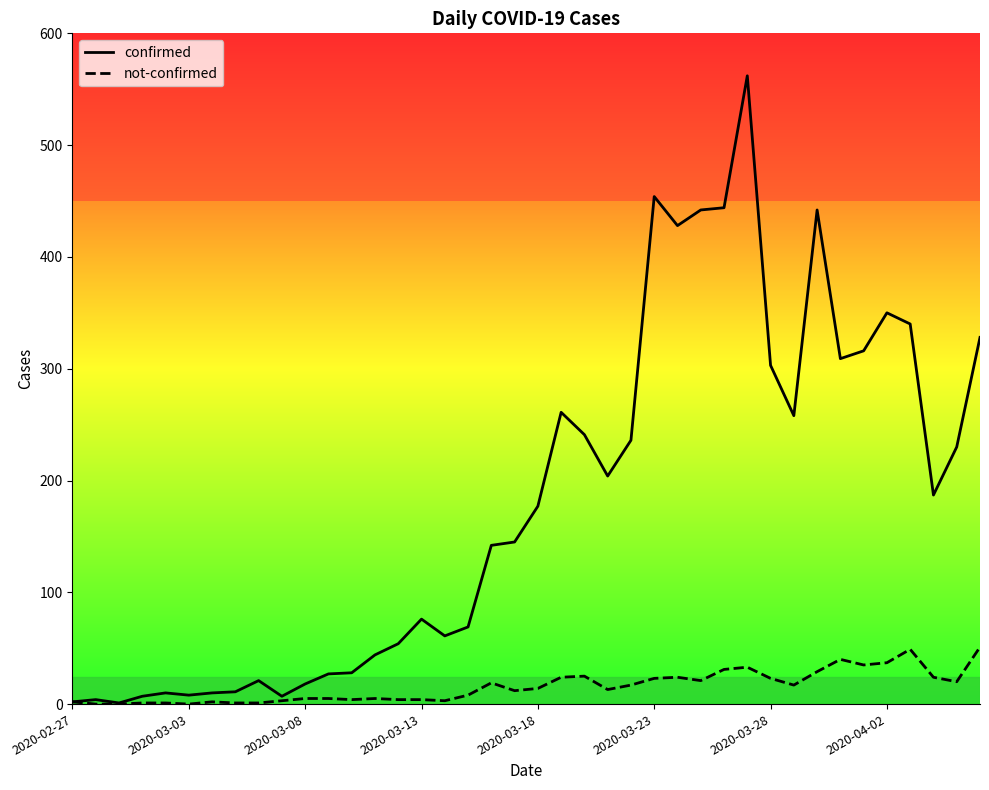

List the series in order of their overall mean, lowest first.

not-confirmed, confirmed